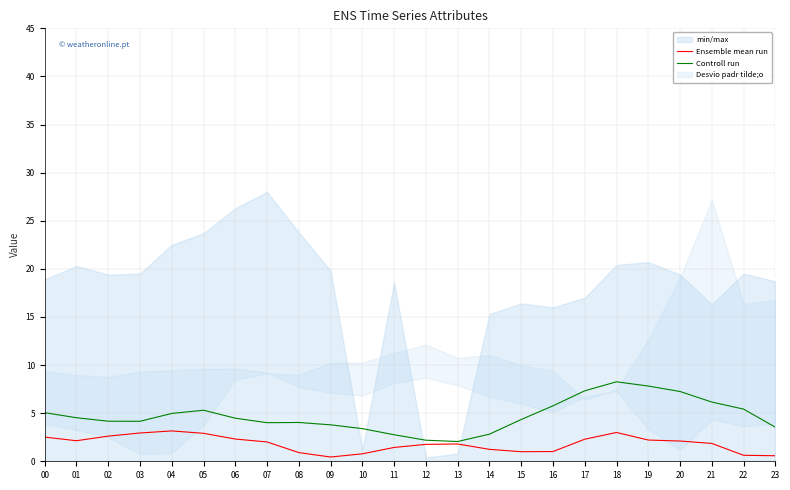

What is the sum of all Controll run values?

113.6